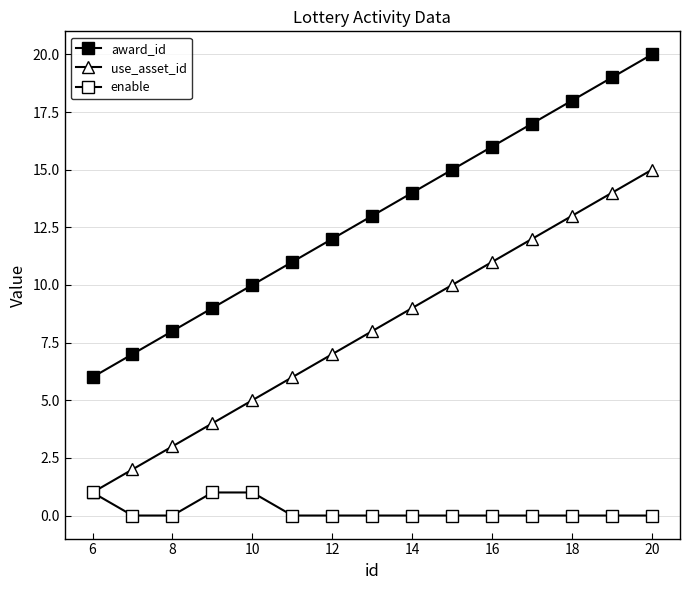

How many lines are shown in the chart?

3